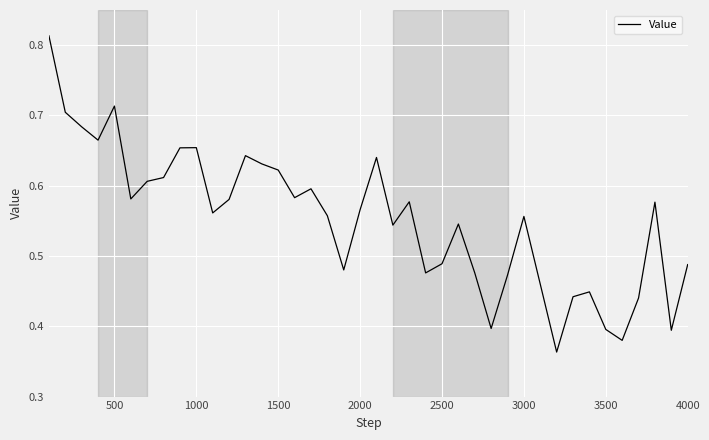

What is the value of the 37th point from the left?

0.4